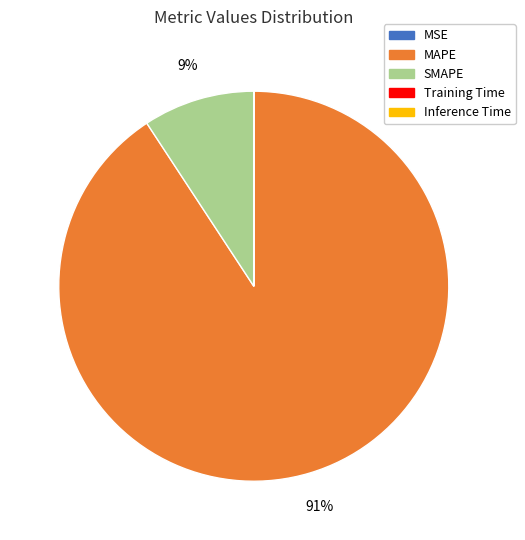

To the nearest percent, what is the average slice percentage?

20%